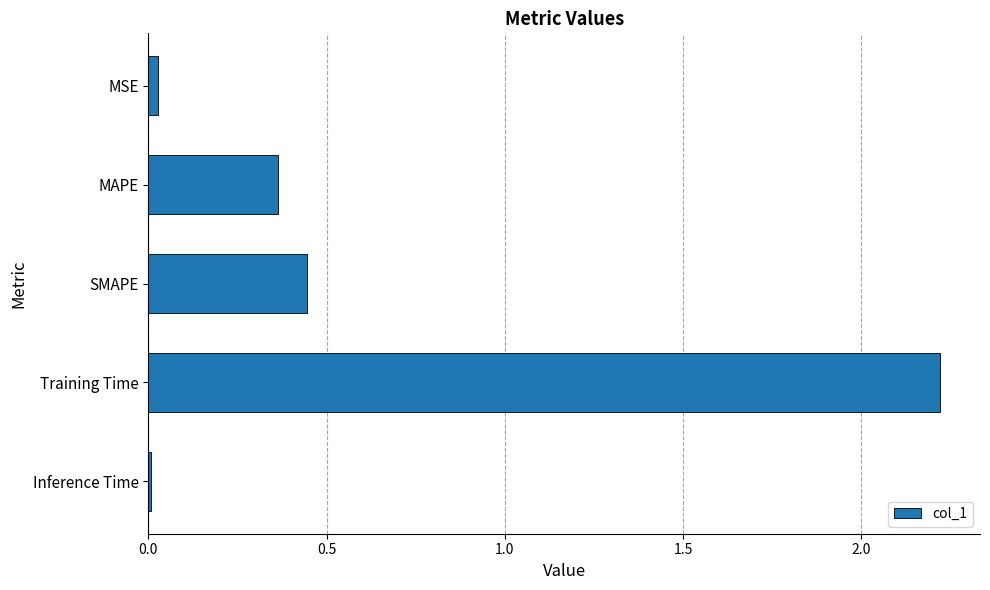

What is the greatest value displayed?

2.2